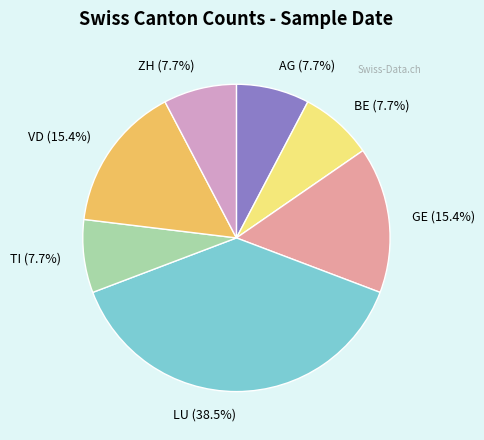

To the nearest percent, what is the combined percentage of LU and TI?

46%